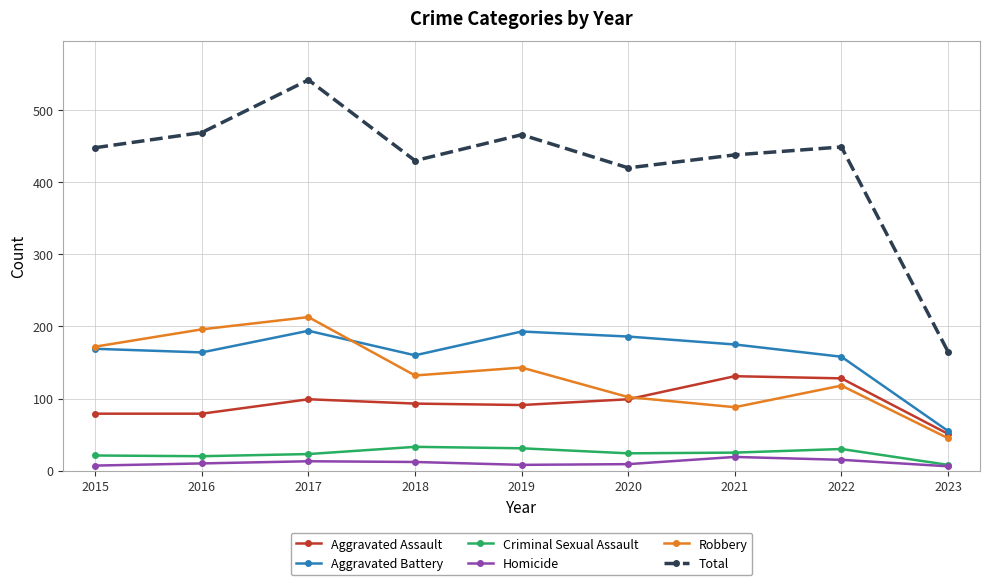

How many data points does each series have?

9